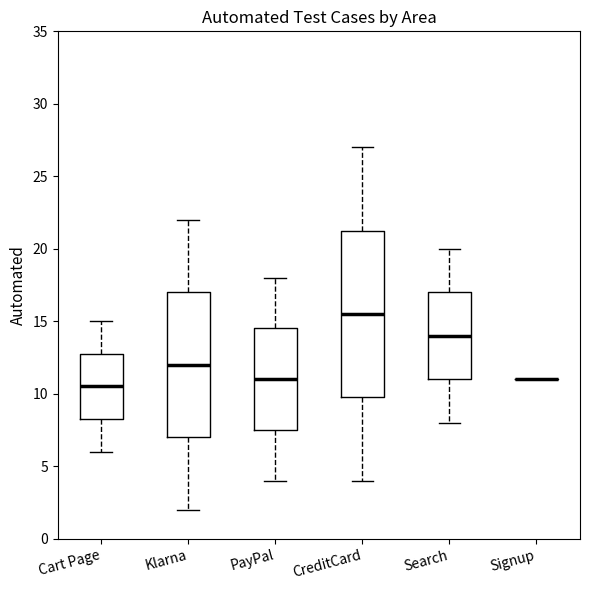

Where is the upper edge of the box for Cart Page on the y-axis? The values are not printed on the chart, so give them approximately, as read against the axis.

13.0